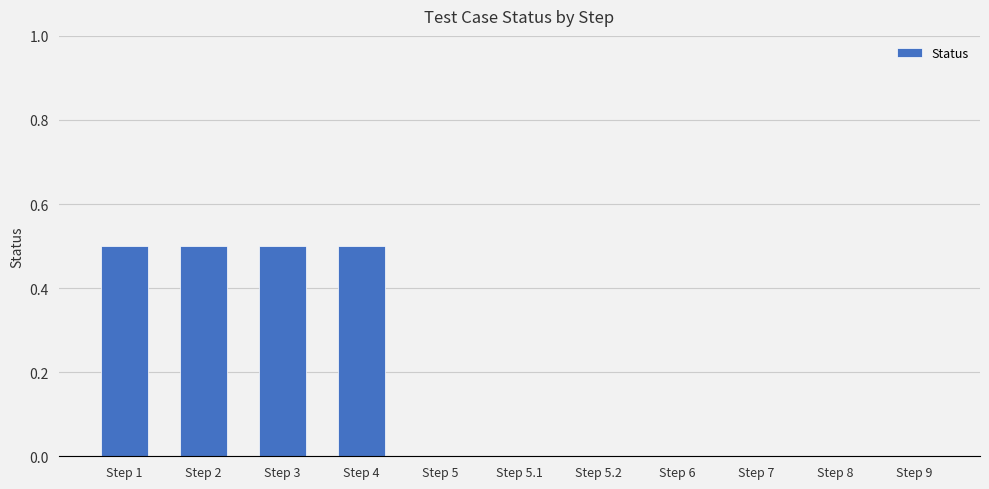

Count the values in the range 0 to 1.

11